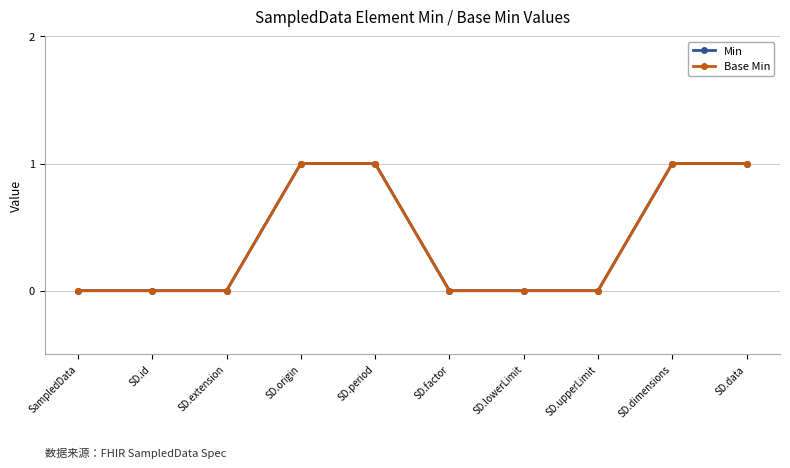

Which series changed the most between SD.extension and SD.origin?

Min